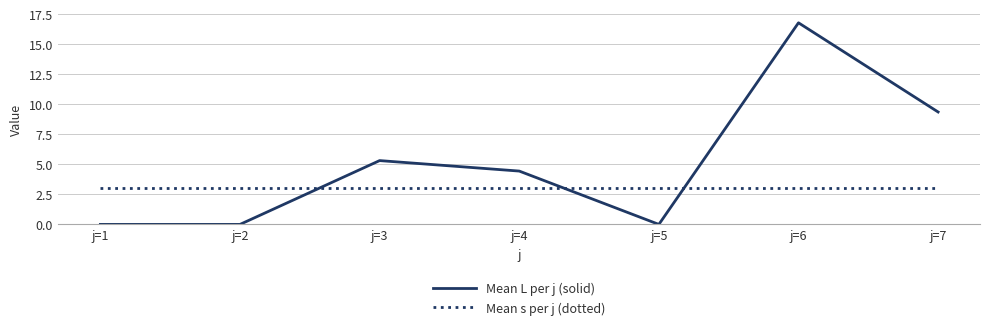

The value of Mean L per j (solid) at j=5 is 0.0. True or false?

True